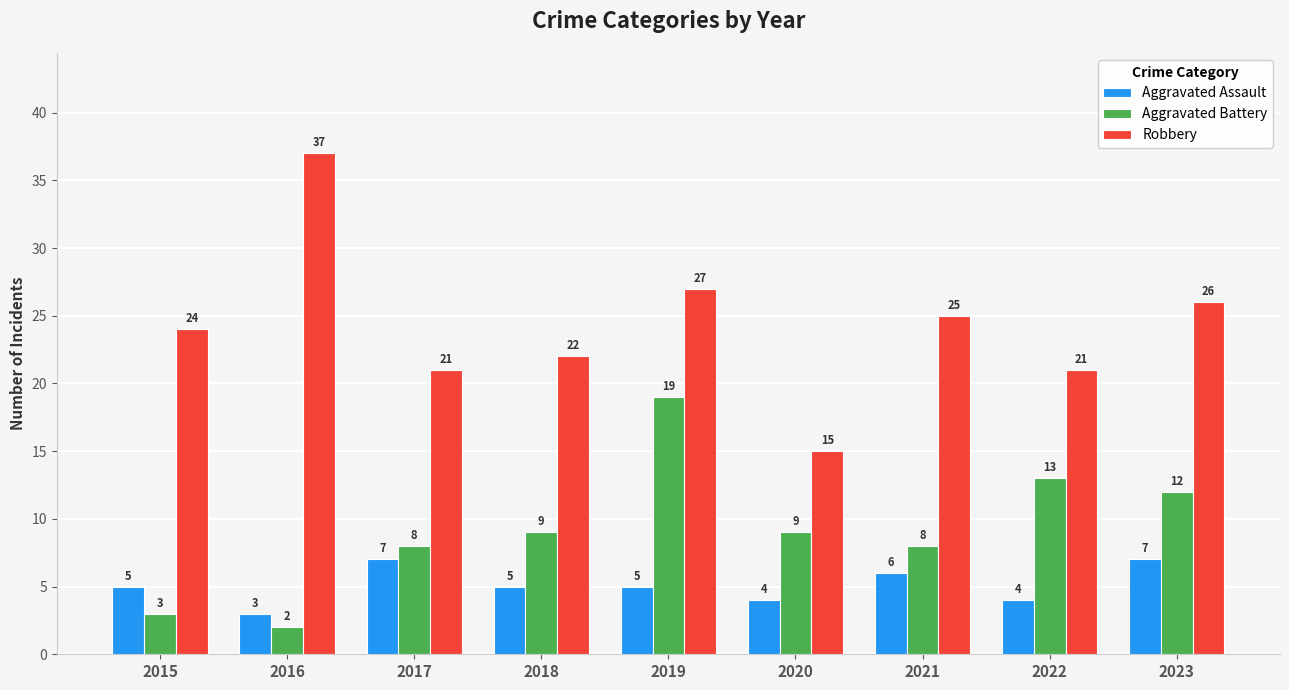

True or false: Aggravated Battery has a value of 28 at 2019.

False